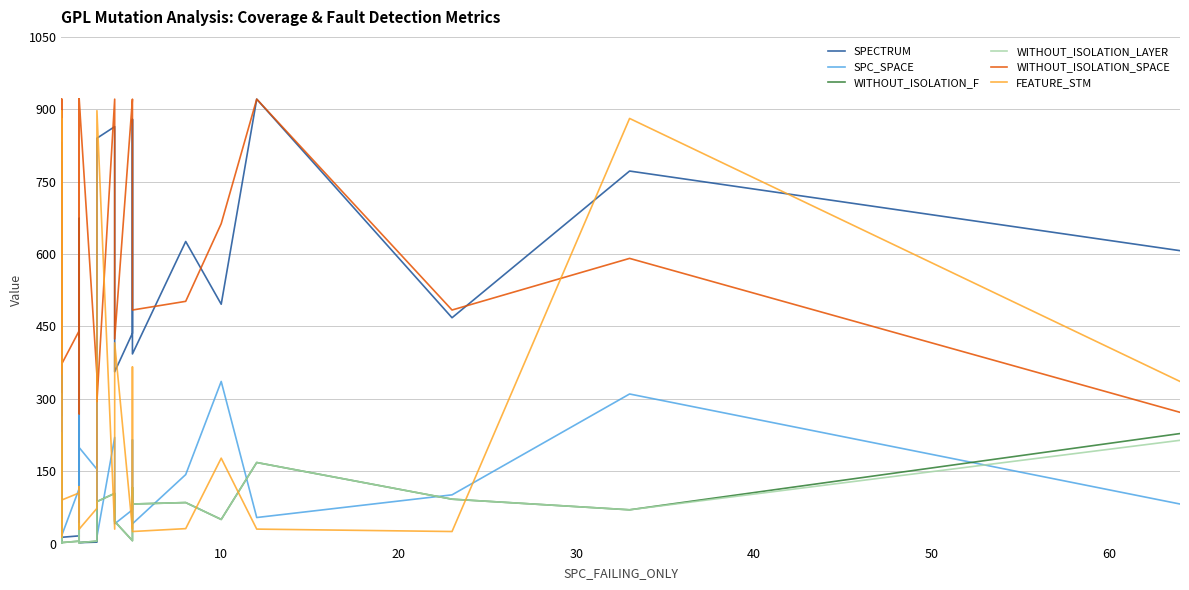

What is the average value of the WITHOUT_ISOLATION_LAYER series?

40